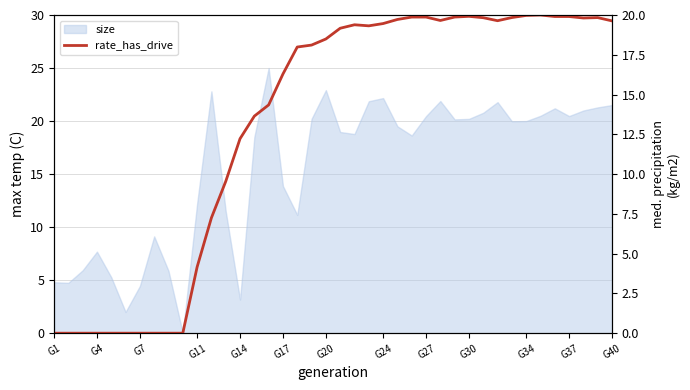

Is it true that the value at G24 is -9.7?

False